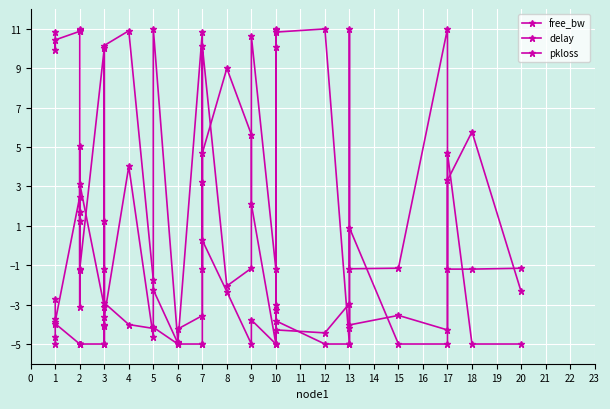

How many lines are shown in the chart?

3